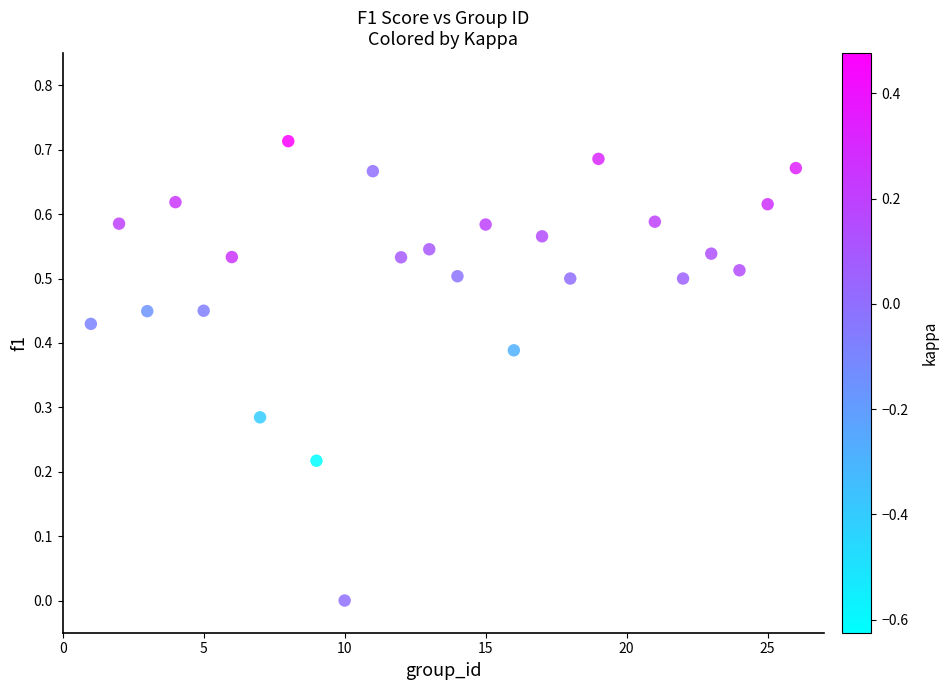

What is the range of X values (max minus min)?

25.0